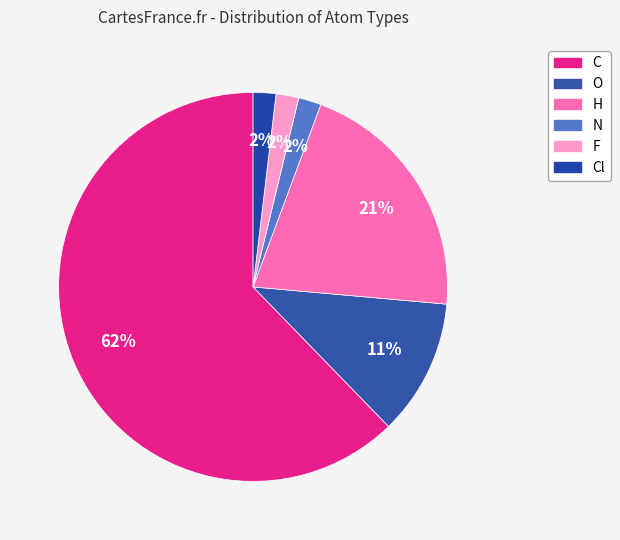

Which slice represents more than half of the pie?

C